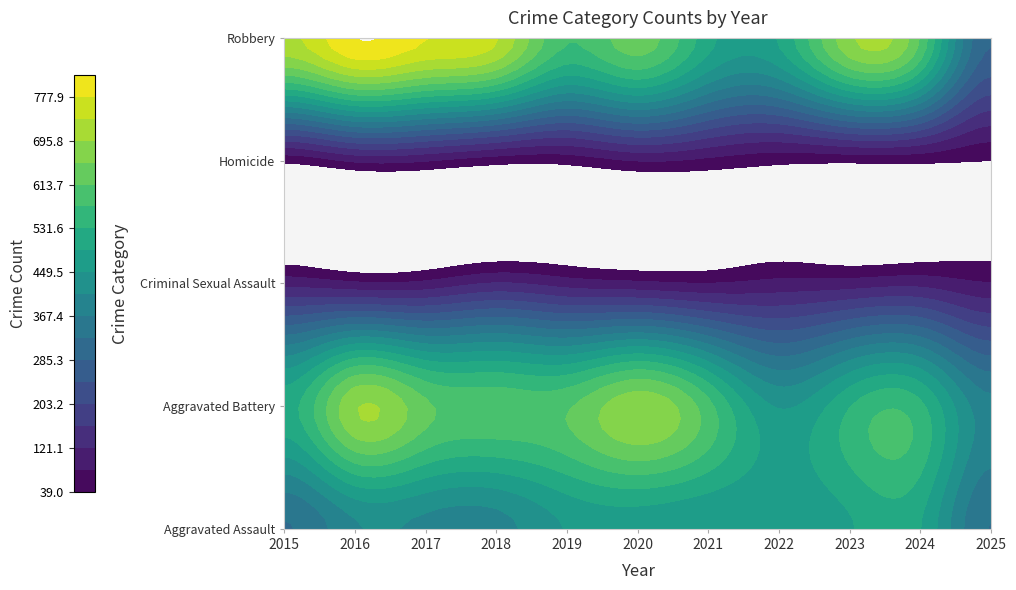

What is the difference between the maximum and minimum values in the Aggravated Assault series?

169